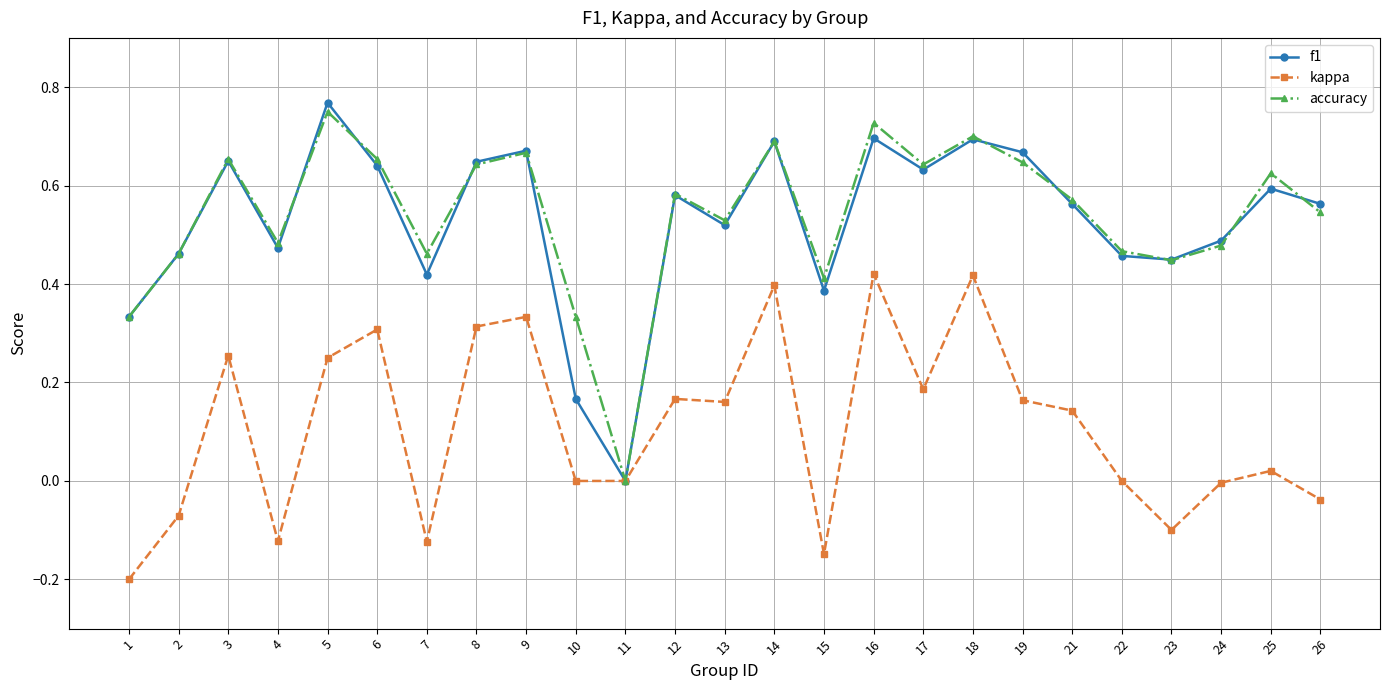

What are all the series names shown in the legend?

f1, kappa, accuracy